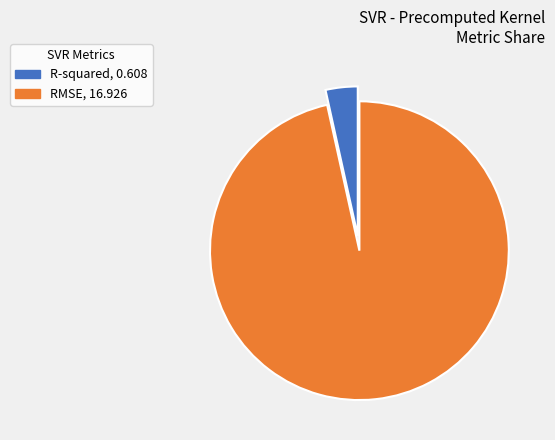

Does RMSE account for over 50% of the chart?

Yes